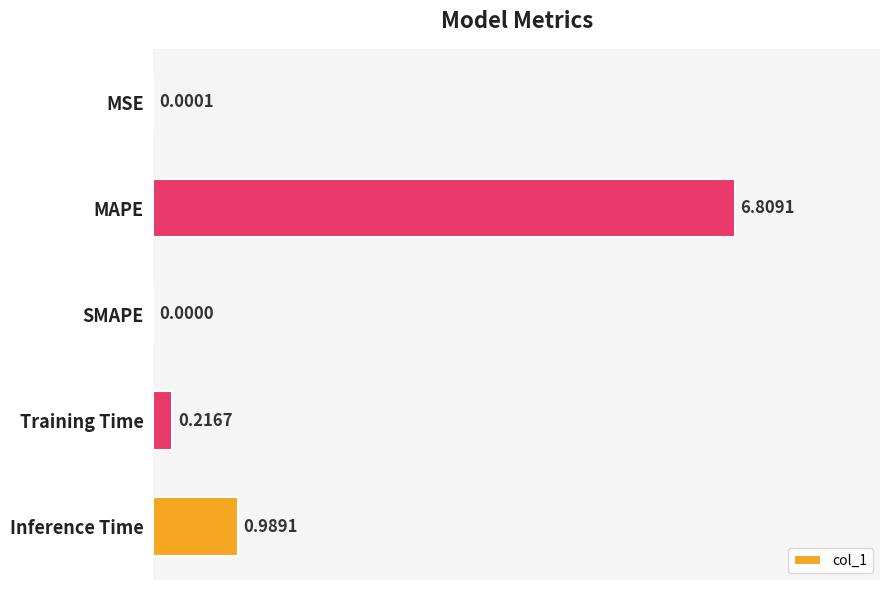

Which category has the highest value across all series?

MAPE